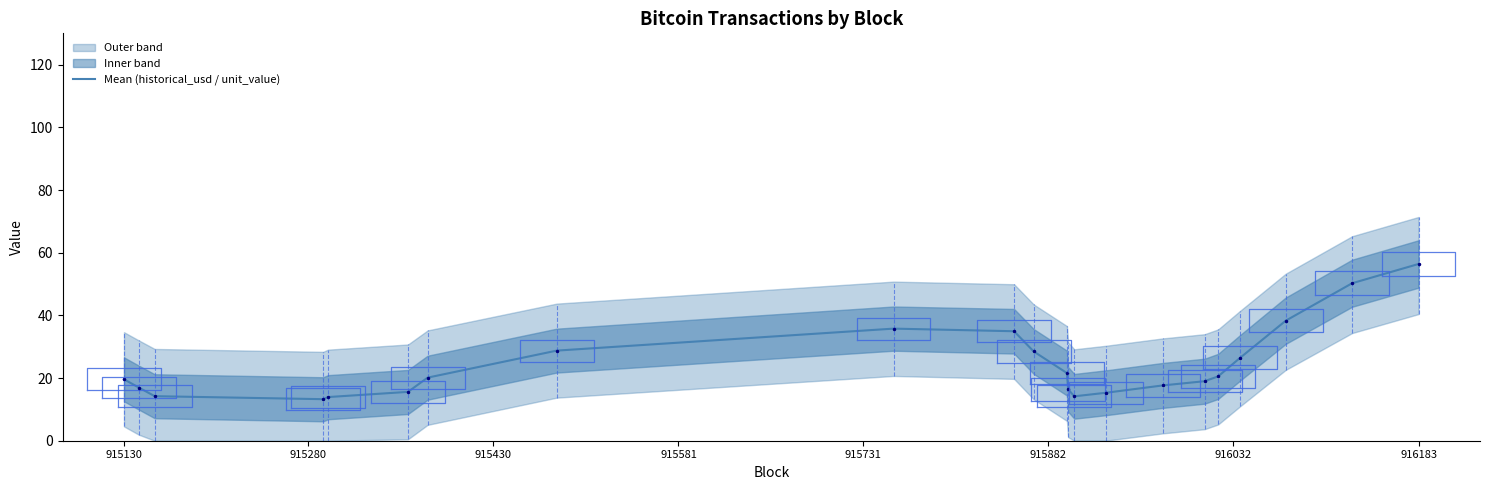

What is the minimum value for Mean (historical_usd / unit_value)?

13.3